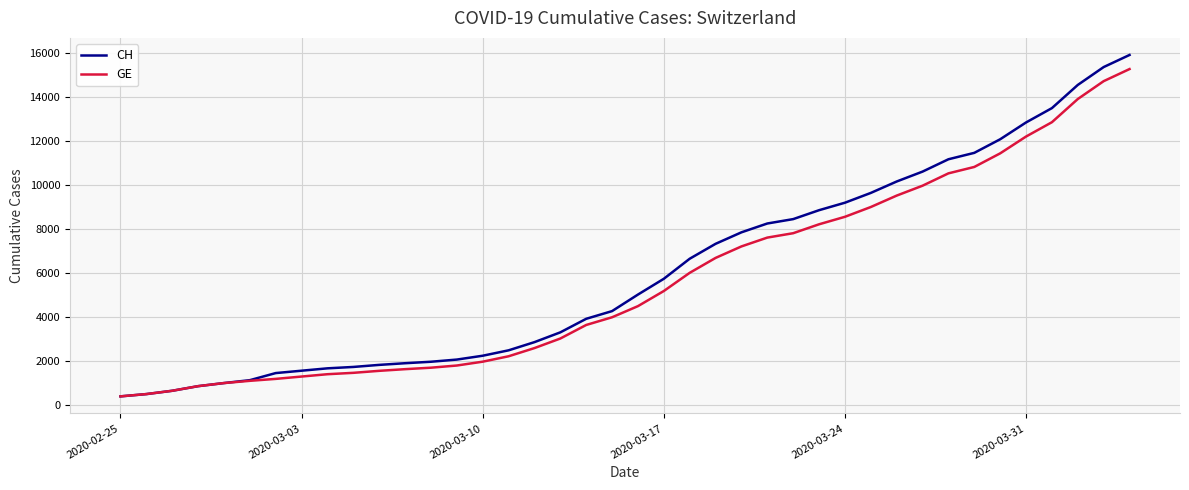

What is the minimum value shown in the chart?

375